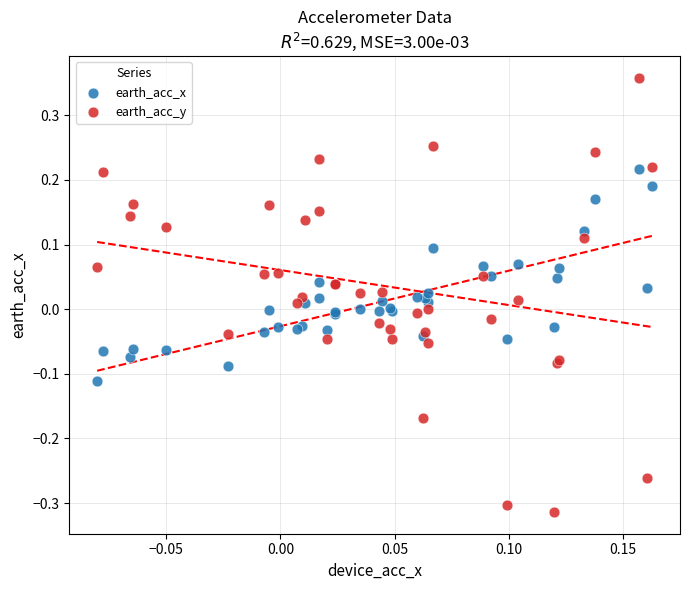

Which series reaches the minimum Y coordinate?

earth_acc_y